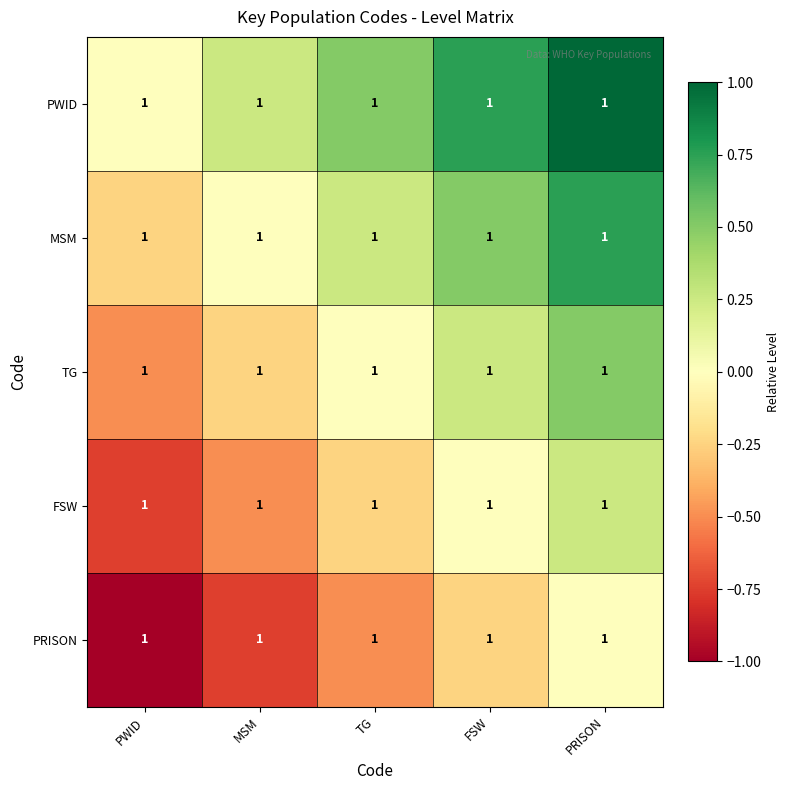

At which label does PRISON reach its minimum?

PWID